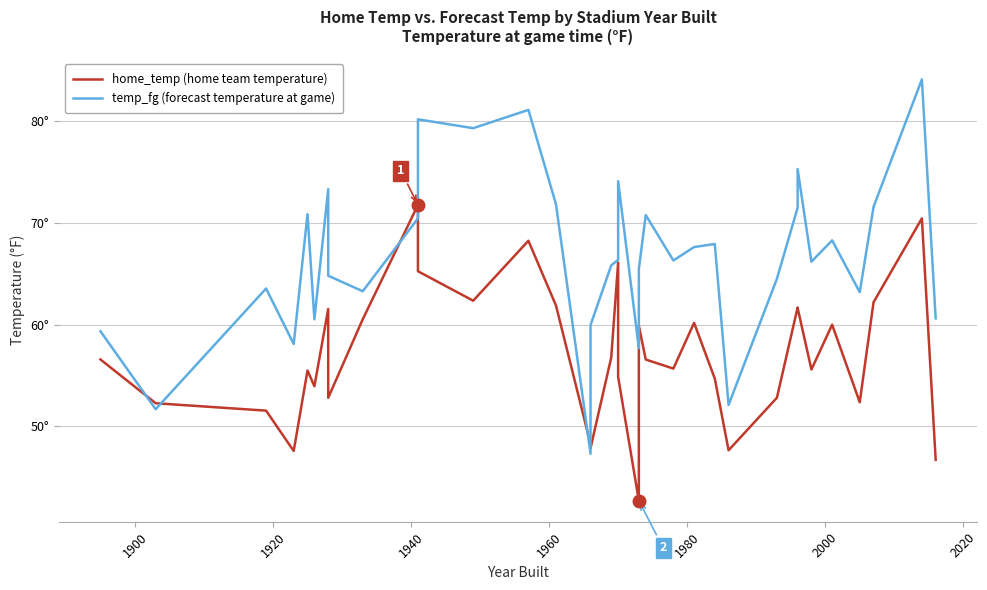

How many interior local peaks does the home_temp (home team temperature) series have?

10